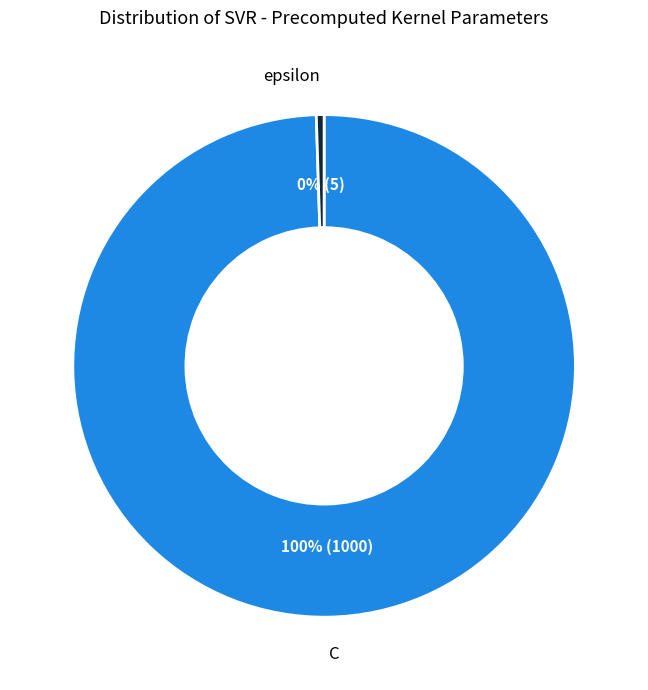

Which slice represents more than half of the pie?

C